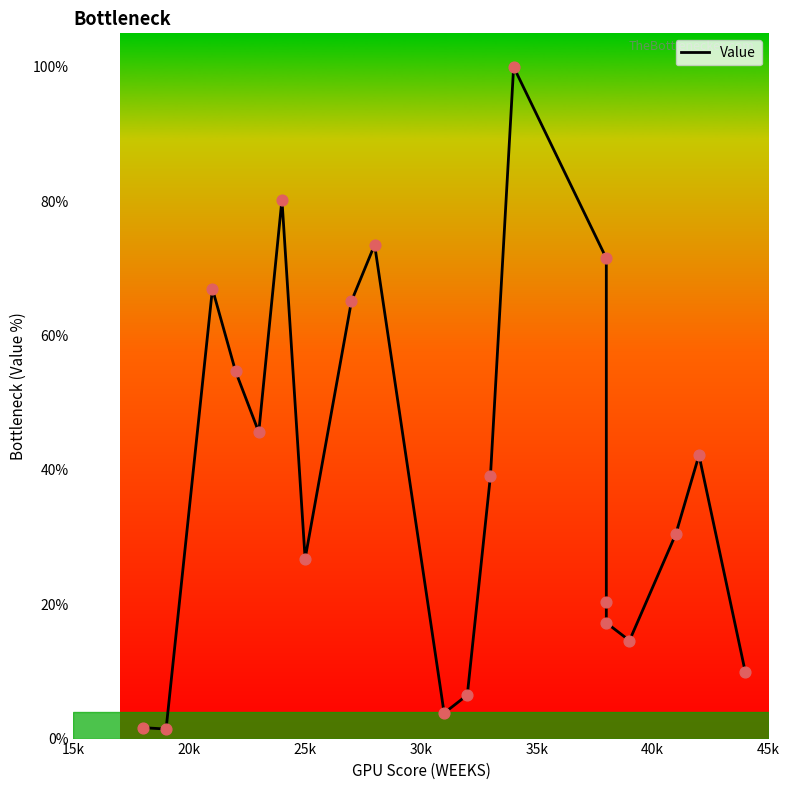

Between 20k and 15k, which is larger?

15k